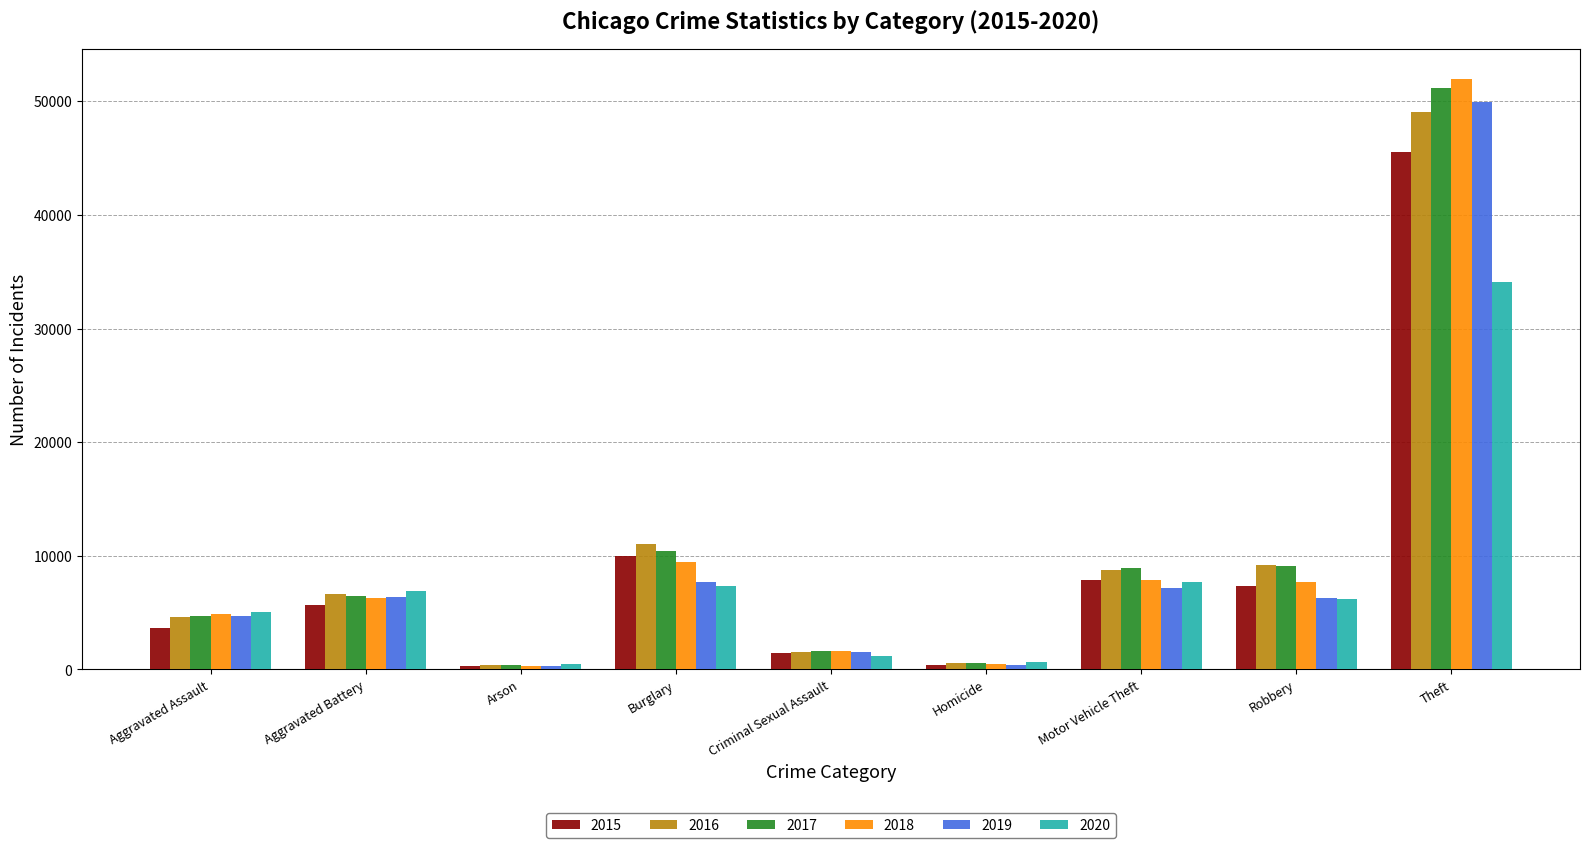

At which label does 2017 reach its peak?

Theft